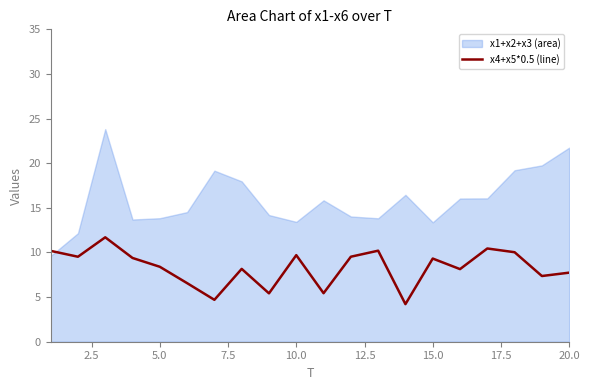

Is it true that x4+x5*0.5 (line) equals 9.3 at 15.0?

True